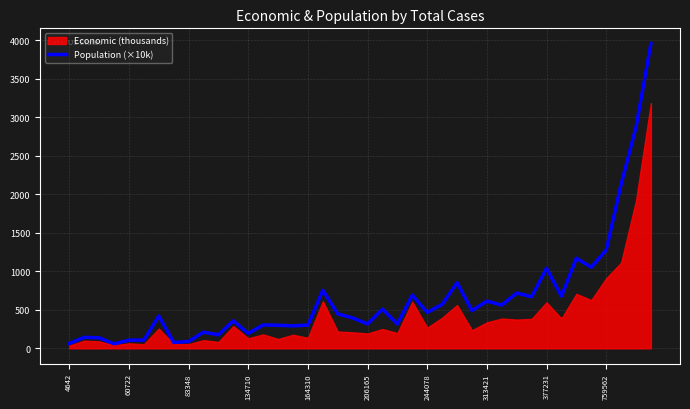

What is the highest value of the Population (×10k) series?

3955.4